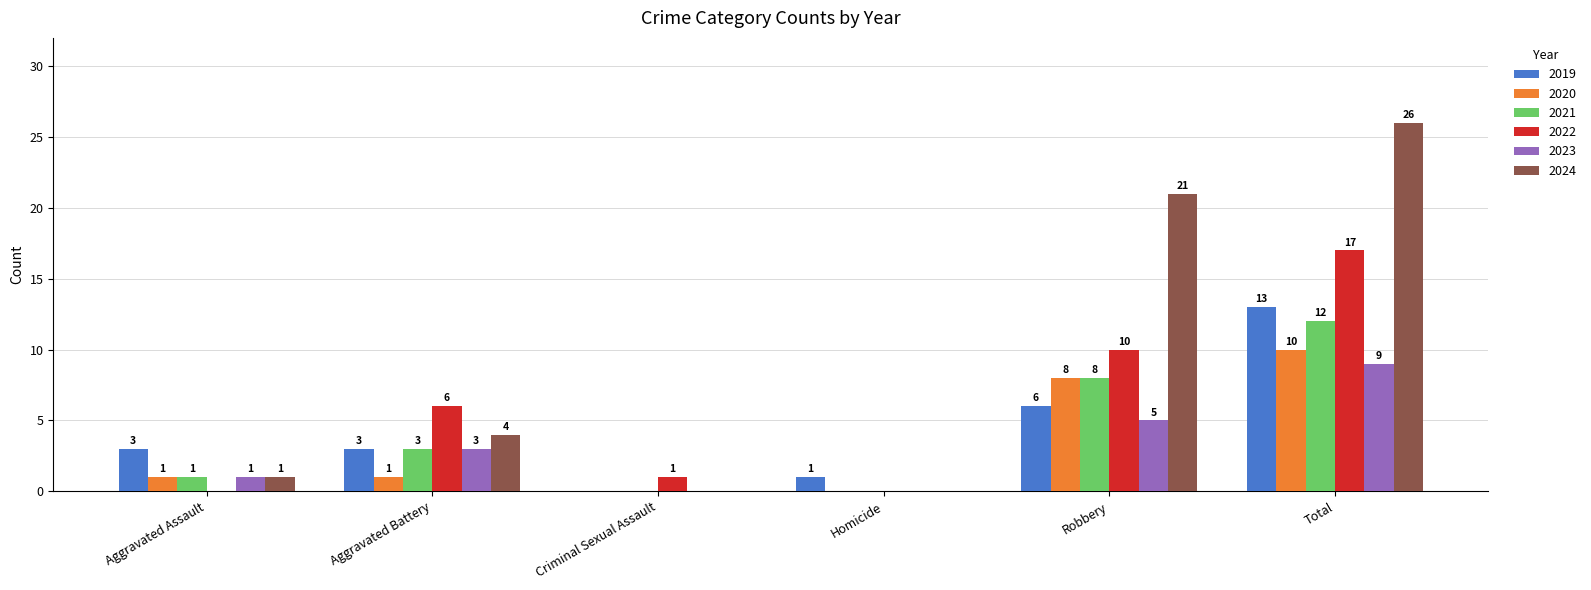

The value of 2023 at Homicide is 0. True or false?

True